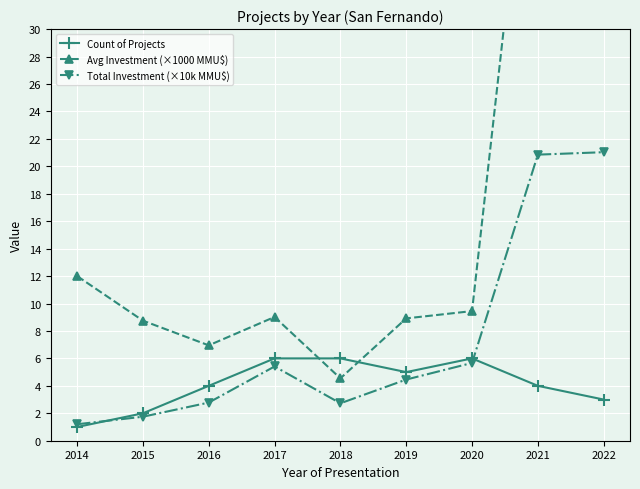

Reading left to right, transcribe all the data shown in this chart.

Count of Projects: 2014=1.0	2015=2.0	2016=4.0	2017=6.0	2018=6.0	2019=5.0	2020=6.0	2021=4.0	2022=3.0
Avg Investment (×1000 MMU$): 2014=12.0	2015=8.8	2016=7.0	2017=9.0	2018=4.5	2019=8.9	2020=9.4	2021=52.1	2022=70.1
Total Investment (×10k MMU$): 2014=1.2	2015=1.8	2016=2.8	2017=5.4	2018=2.7	2019=4.5	2020=5.7	2021=20.9	2022=21.0